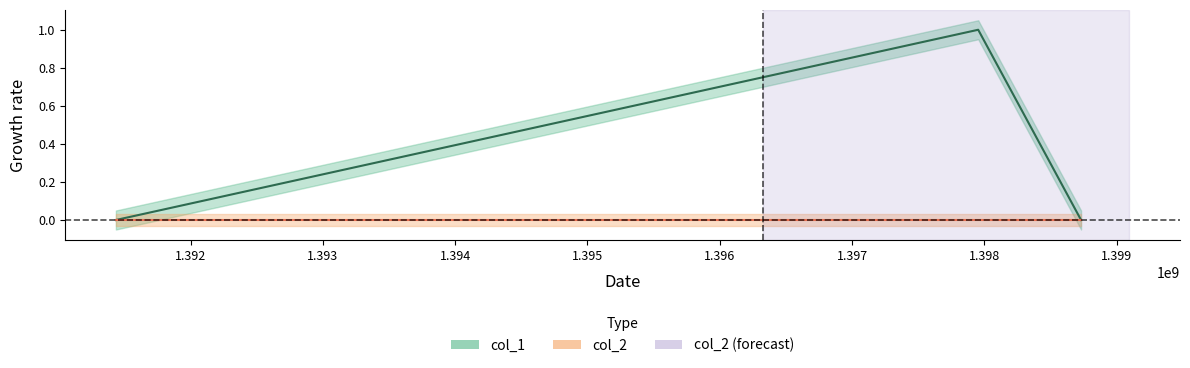

List the labels in order of value, smallest first.

1391435377, 1398731649, 1397954049